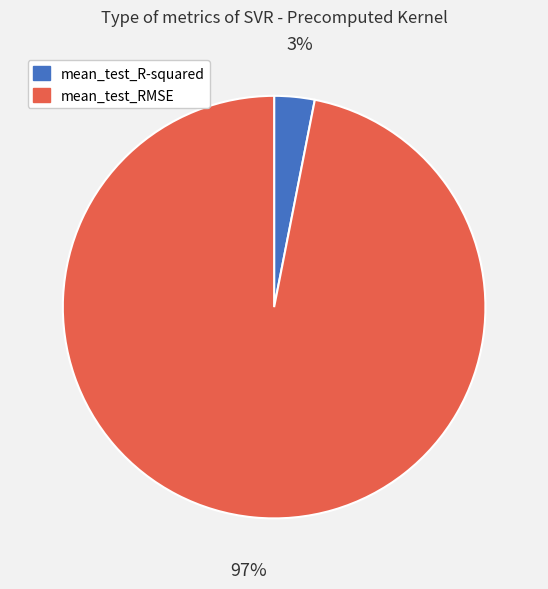

Is the sum of mean_test_RMSE and mean_test_R-squared greater than half?

Yes